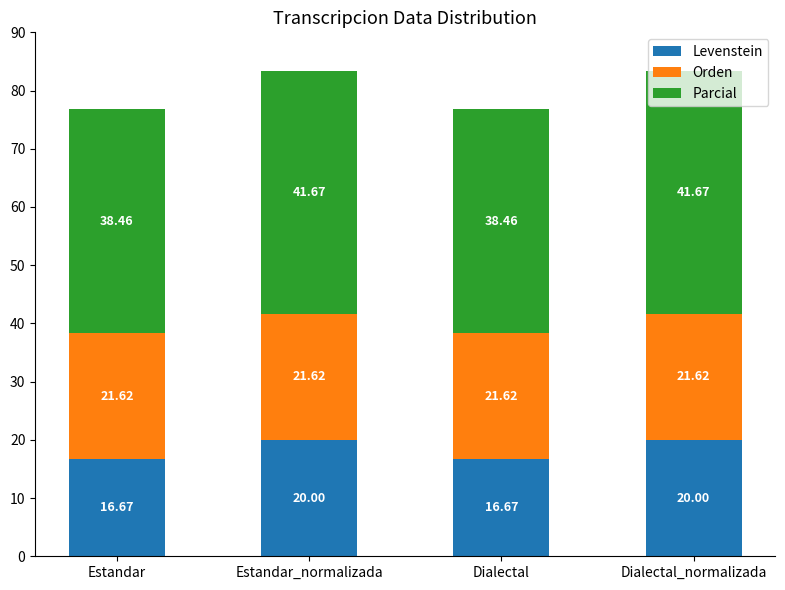

How many bars are there in total?

4